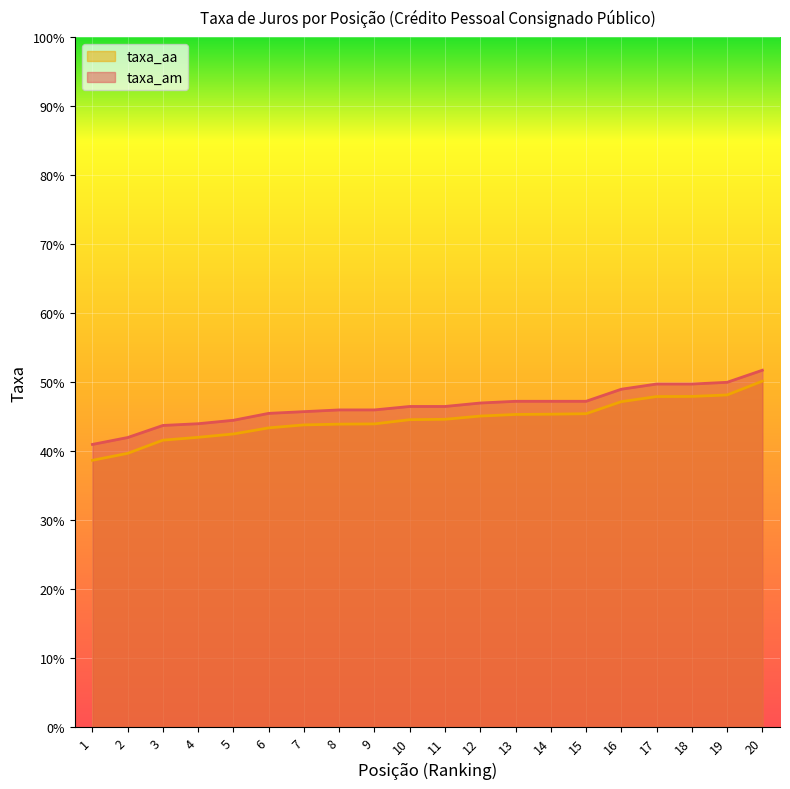

Rank the series by their average value, from highest to lowest.

taxa_am, taxa_aa